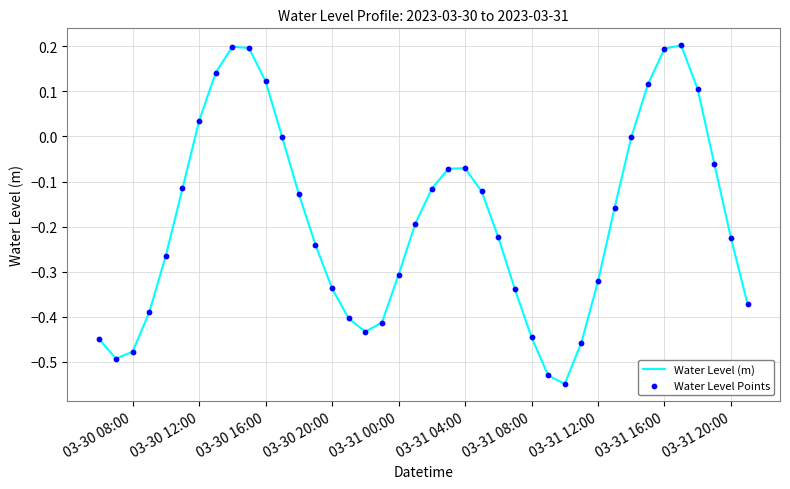

What is the difference between the maximum and minimum values?

0.8